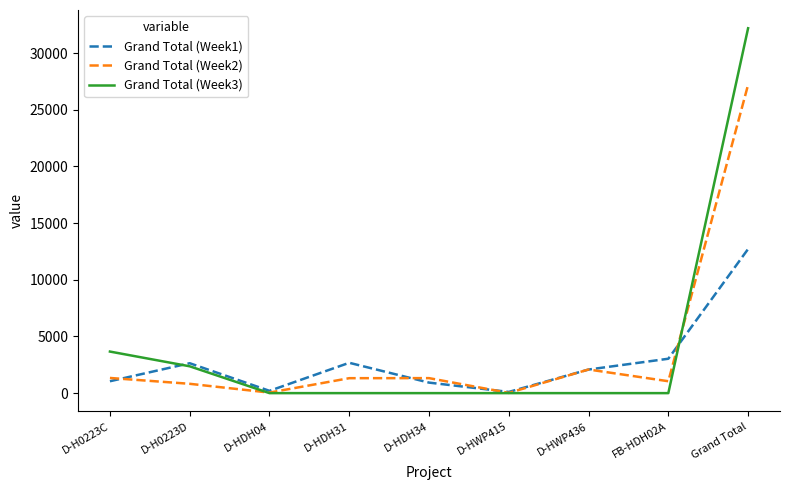

Which series has the widest spread of values?

Grand Total (Week3)